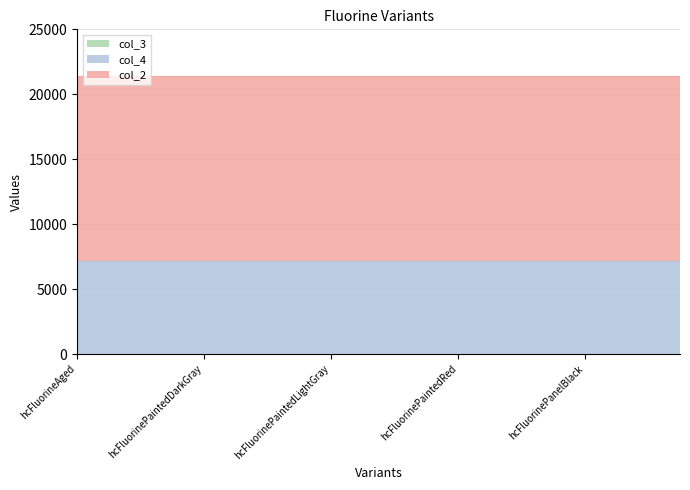

The col_4 series shows 4868 at hcFluorinePaintedSky. True or false?

False